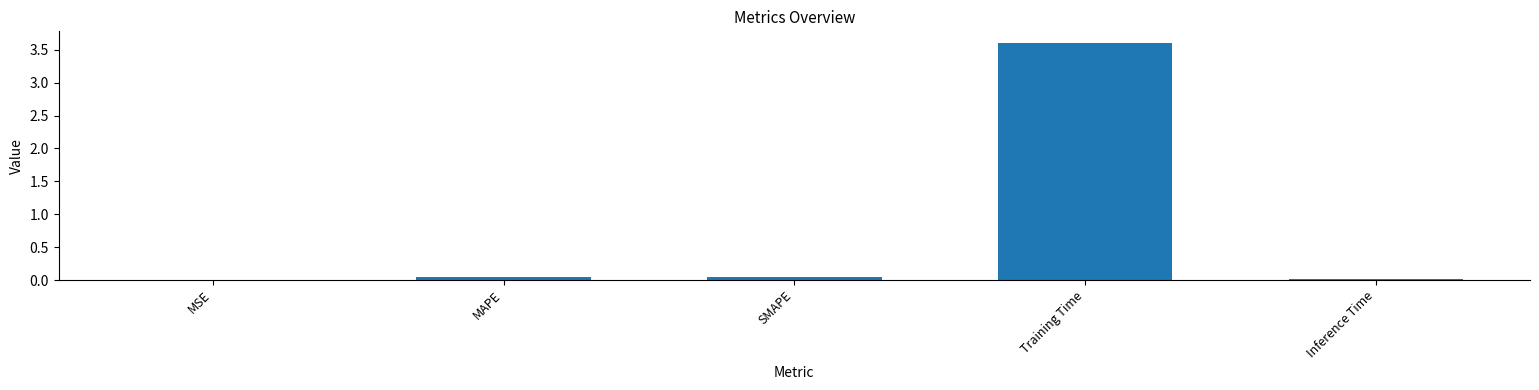

Read the value at Training Time.

3.6